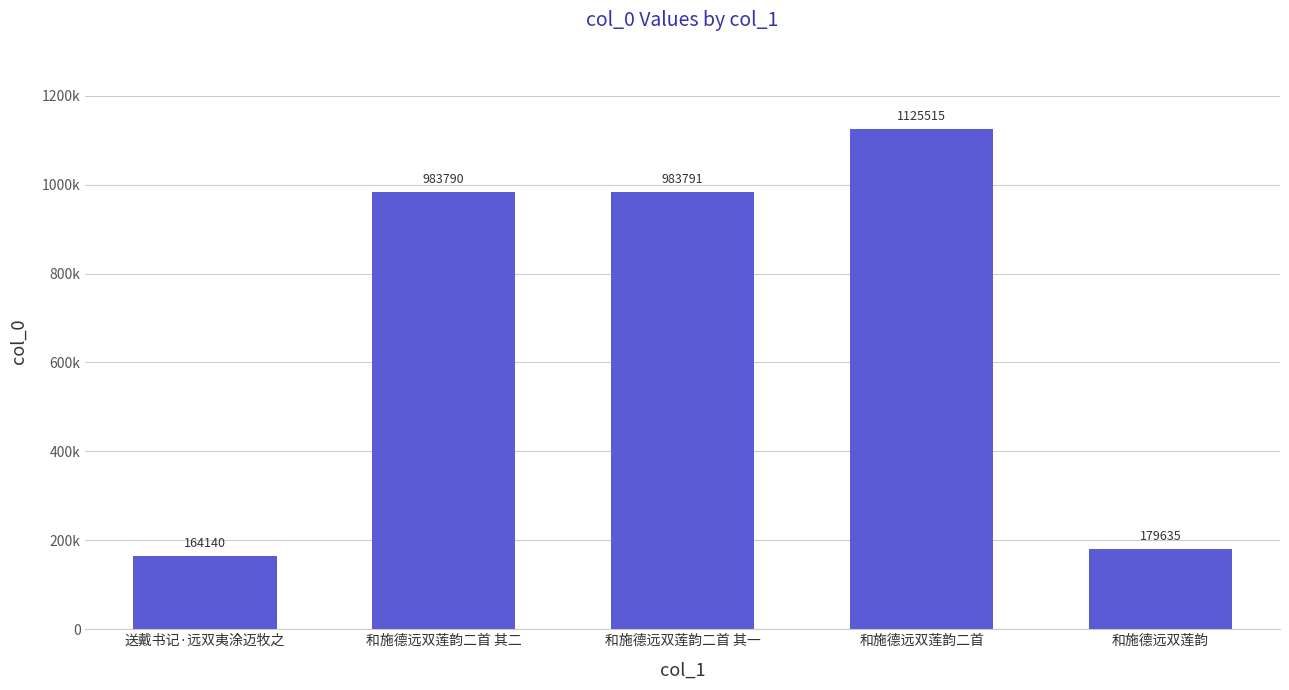

What is the difference between the values at 和施德远双莲韵 and 和施德远双莲韵二首 其一?

804156